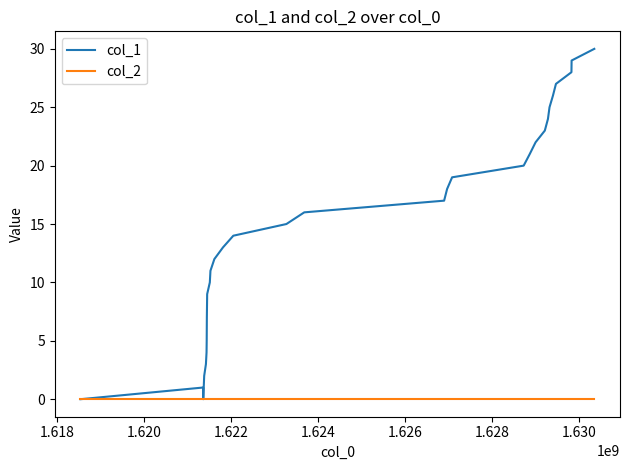

Which series has the largest range (max minus min)?

col_1